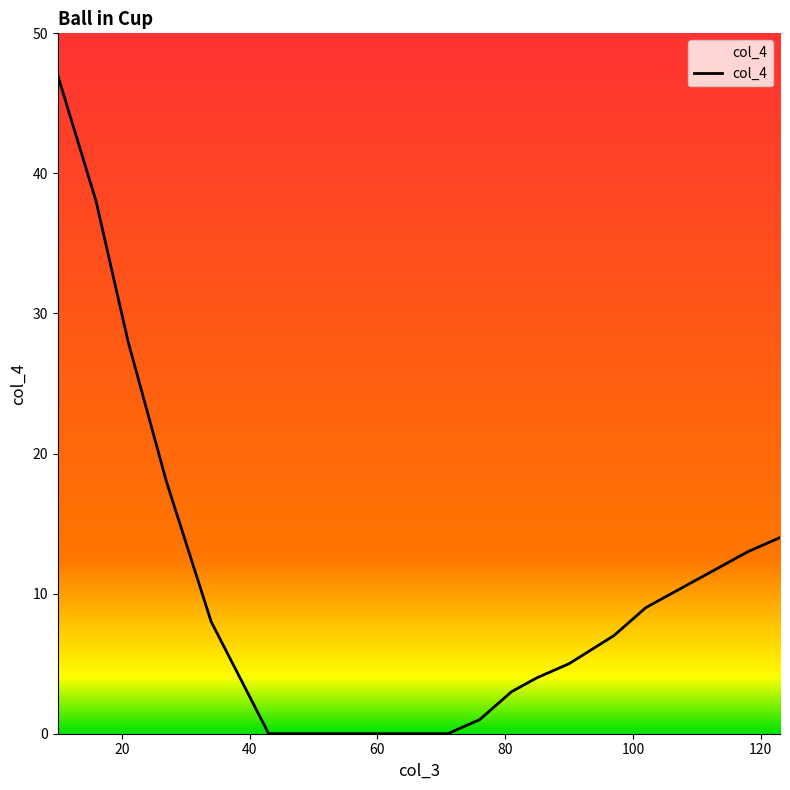

What is the difference between the maximum and minimum values?

47